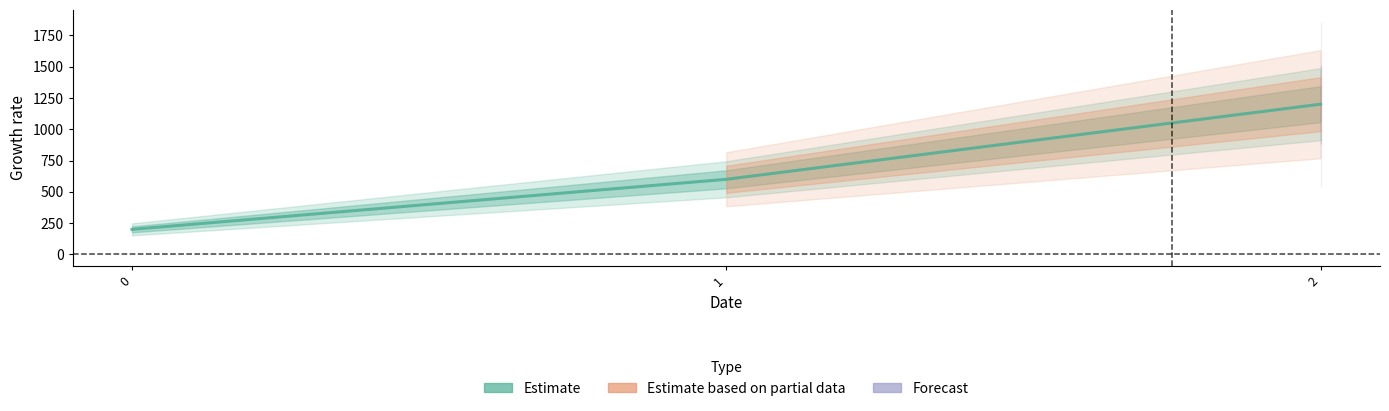

True or false: the data shows 320 at 0.

False